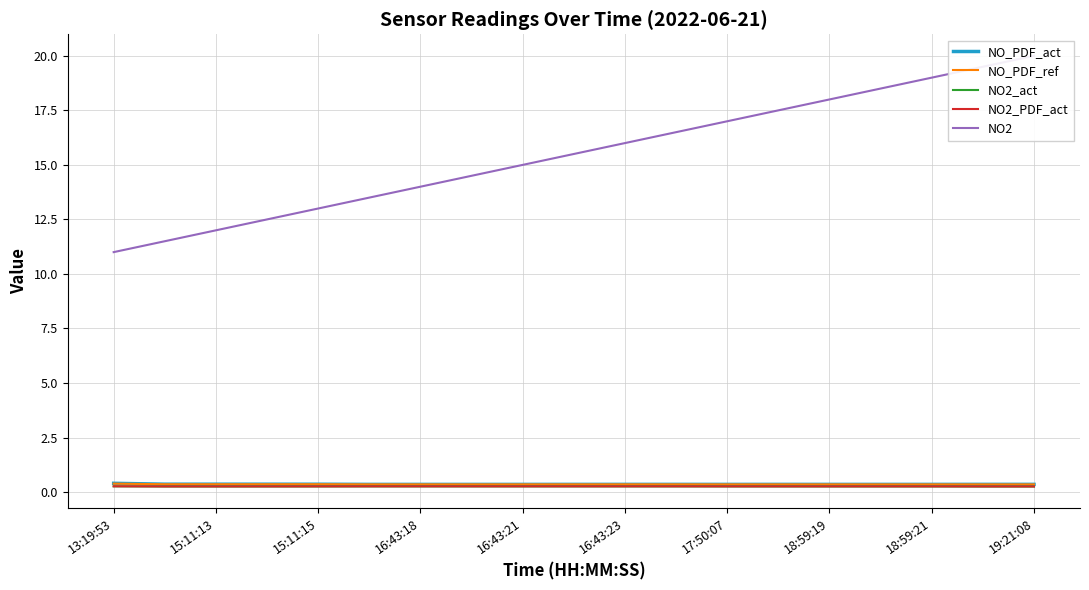

Which category has the lowest value in the NO2 series?

13:19:53